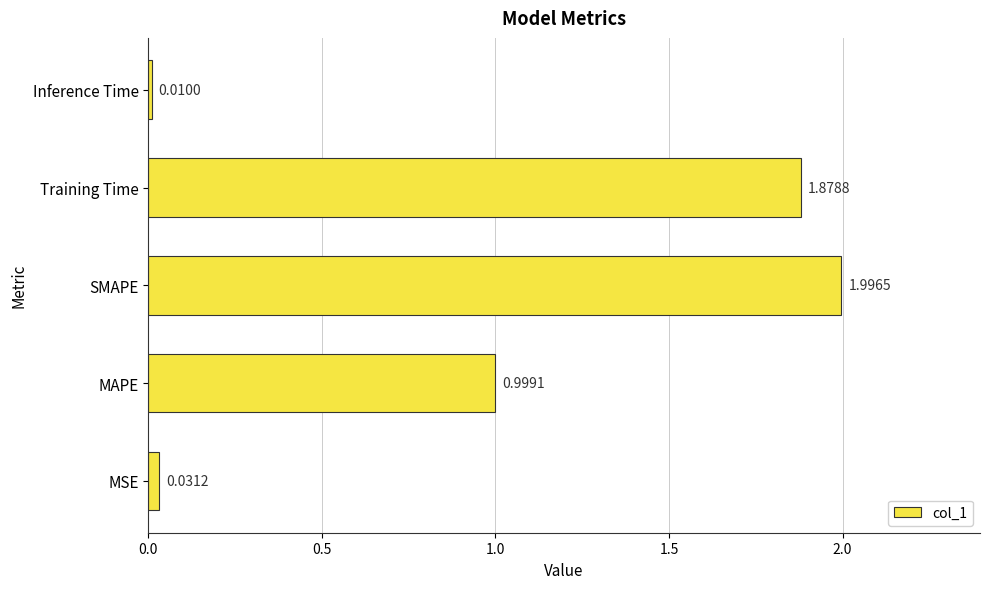

Which label corresponds to the largest value in the chart?

SMAPE